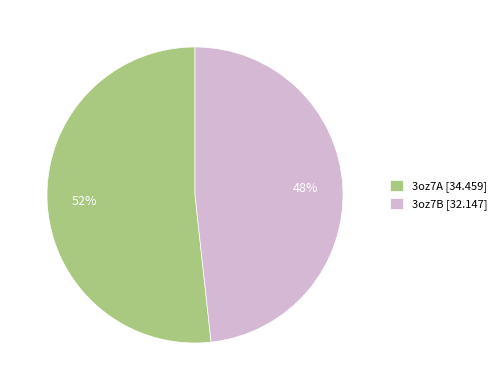

Which slice is the smallest?

3oz7B